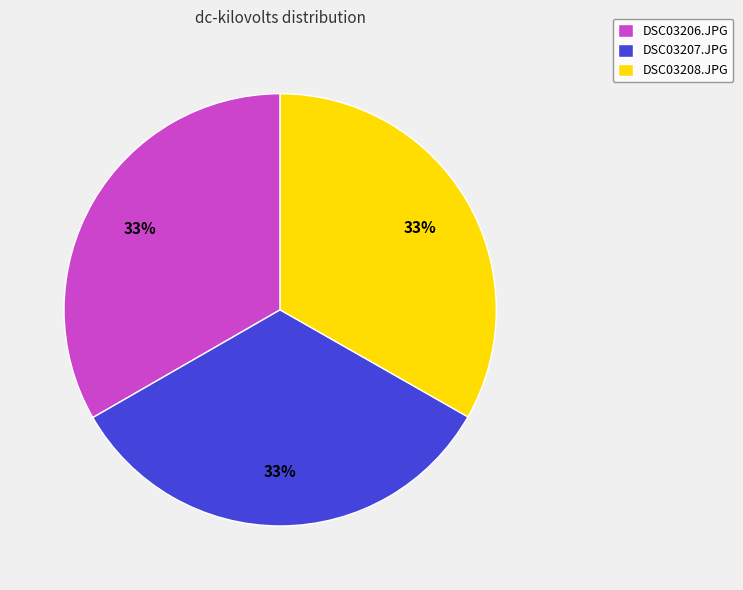

Count the number of slices in the pie.

3